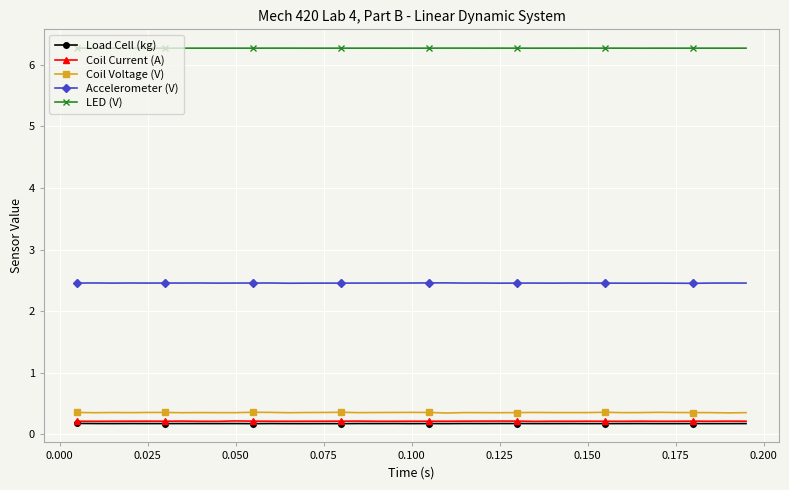

True or false: Coil Voltage (V) and Load Cell (kg) cross at least once.

False